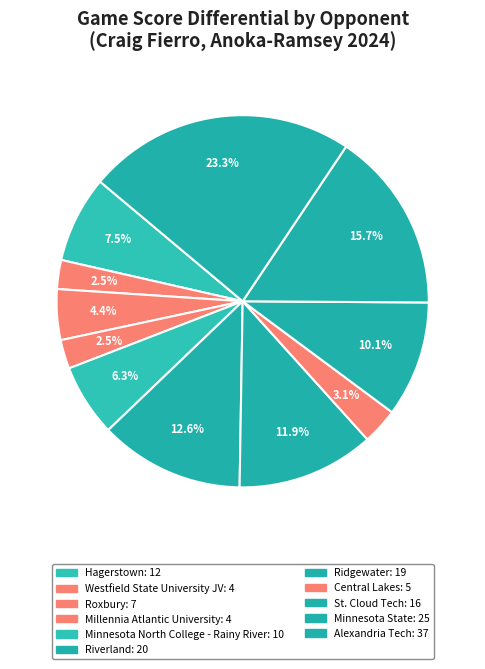

Is there a majority slice in this chart?

No